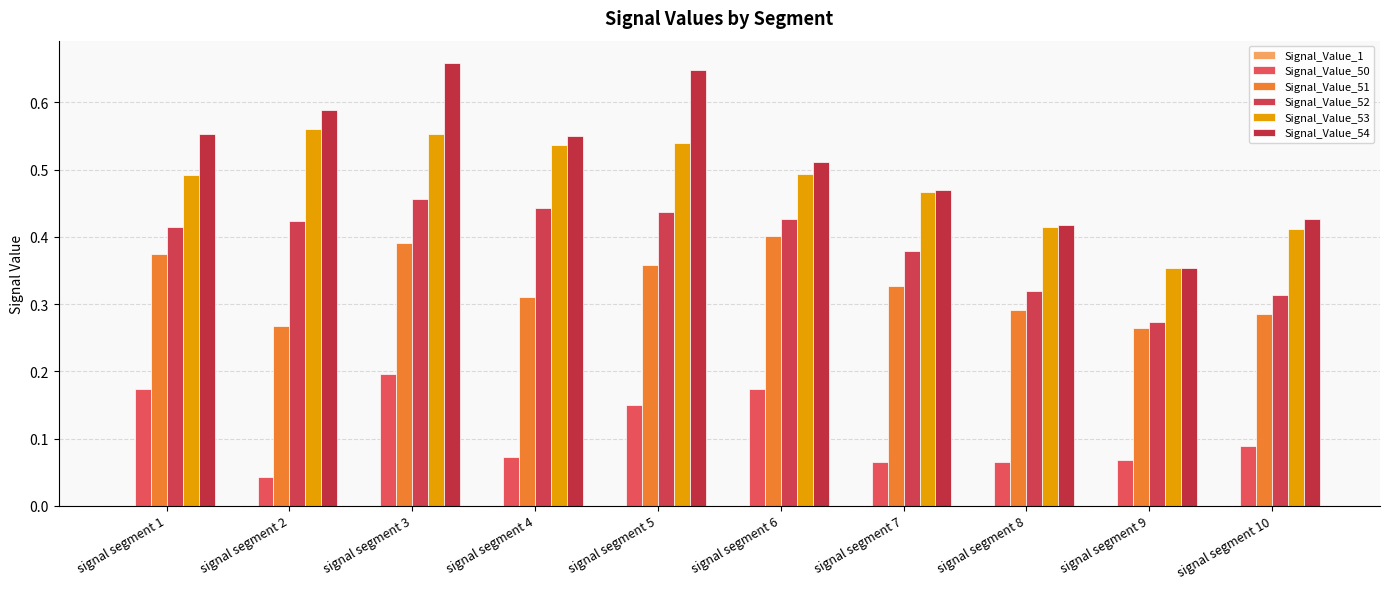

Reading left to right, extract all data points from this chart.

Signal_Value_1: 0.0	0.0	0.0	0.0	0.0	0.0	0.0	0.0	0.0	0.0
Signal_Value_50: 0.2	0.0	0.2	0.1	0.1	0.2	0.1	0.1	0.1	0.1
Signal_Value_51: 0.4	0.3	0.4	0.3	0.4	0.4	0.3	0.3	0.3	0.3
Signal_Value_52: 0.4	0.4	0.5	0.4	0.4	0.4	0.4	0.3	0.3	0.3
Signal_Value_53: 0.5	0.6	0.6	0.5	0.5	0.5	0.5	0.4	0.4	0.4
Signal_Value_54: 0.6	0.6	0.7	0.5	0.6	0.5	0.5	0.4	0.4	0.4